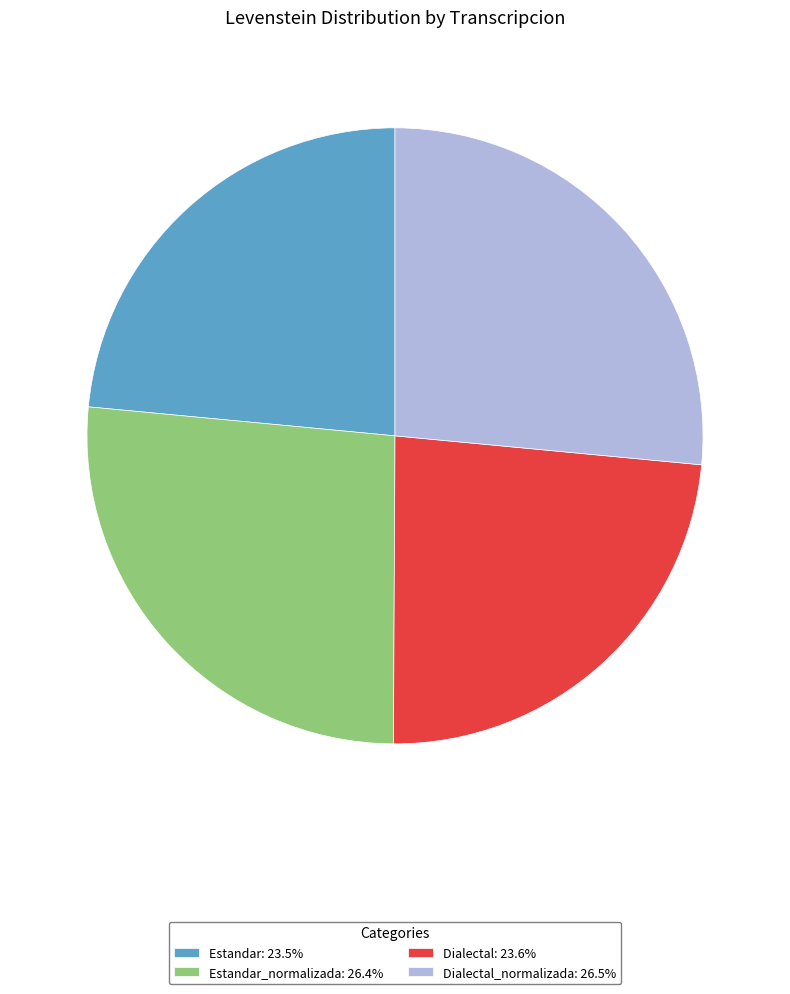

Is the sum of Estandar: 23.5% and Dialectal: 23.6% greater than half?

No